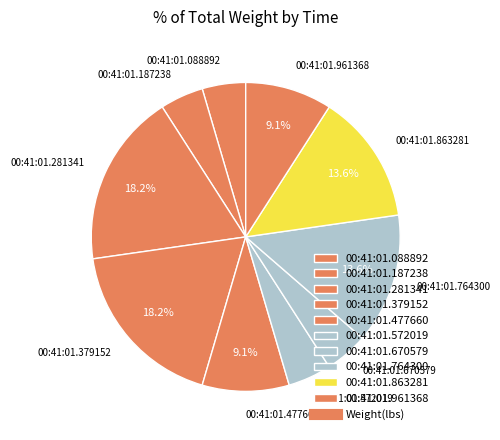

What percentage is NOT represented by 00:41:01.281341?

81.8%